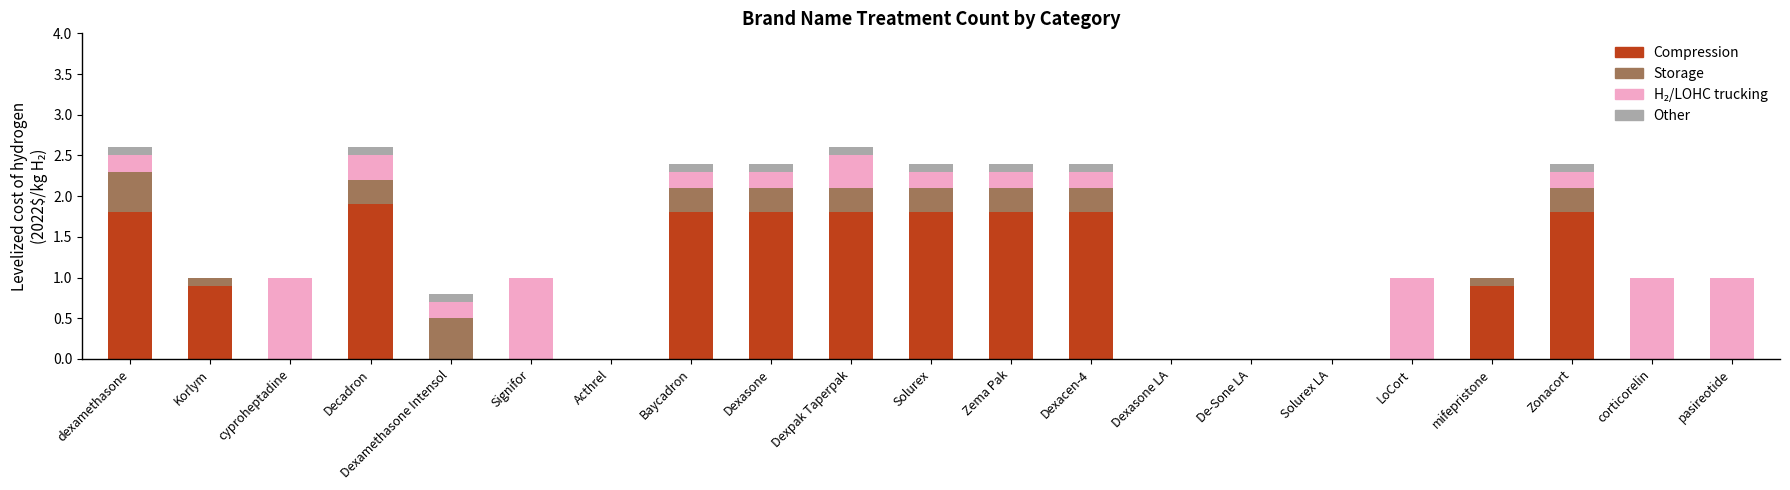

What is the total value across all series at Zonacort?

2.4